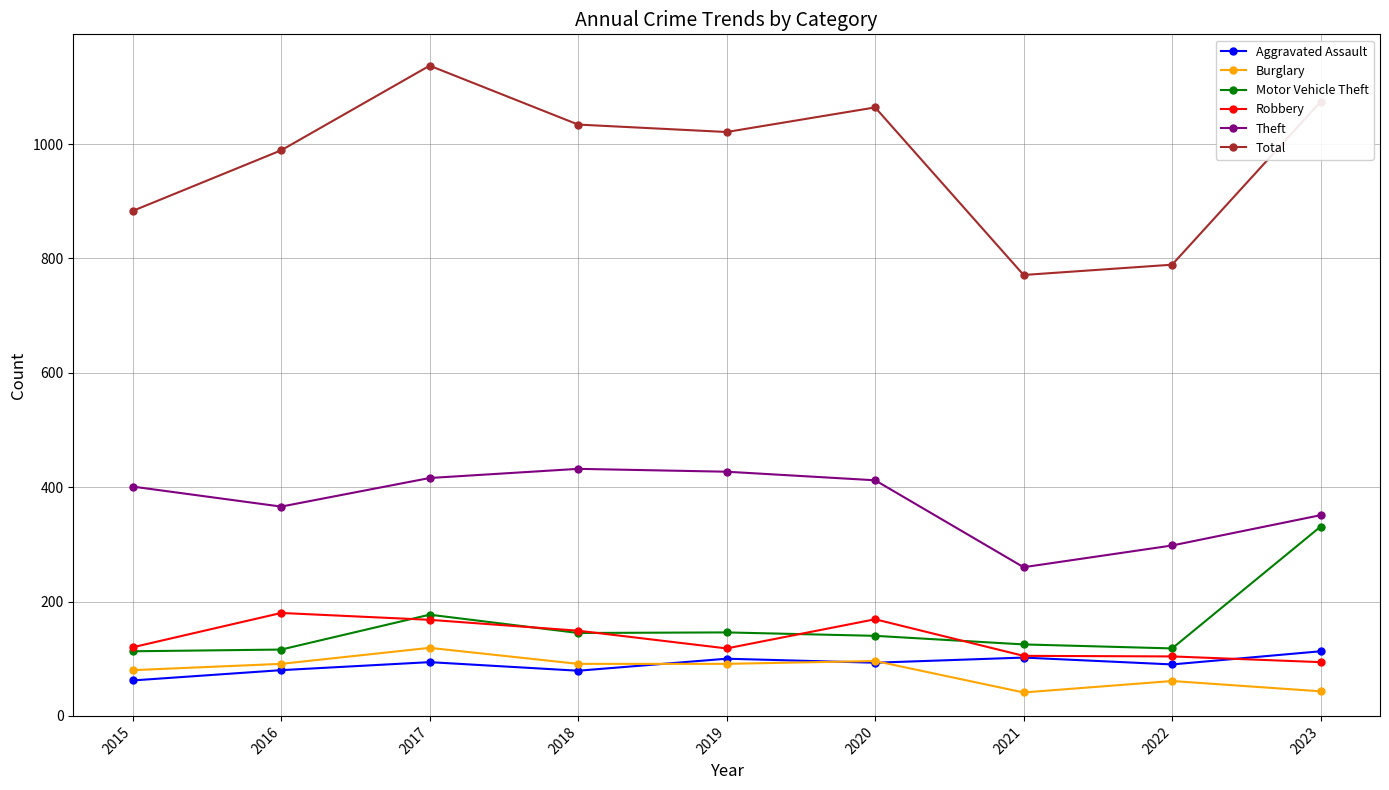

True or false: Total and Burglary intersect in this chart.

False